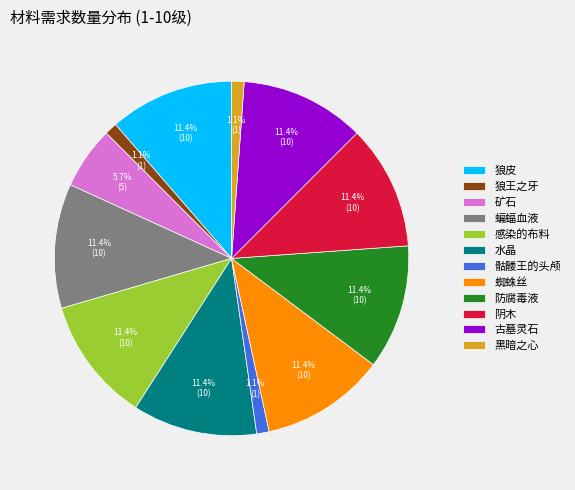

What percentage is the 骷髅王的头颅 slice, to the nearest percent?

1%